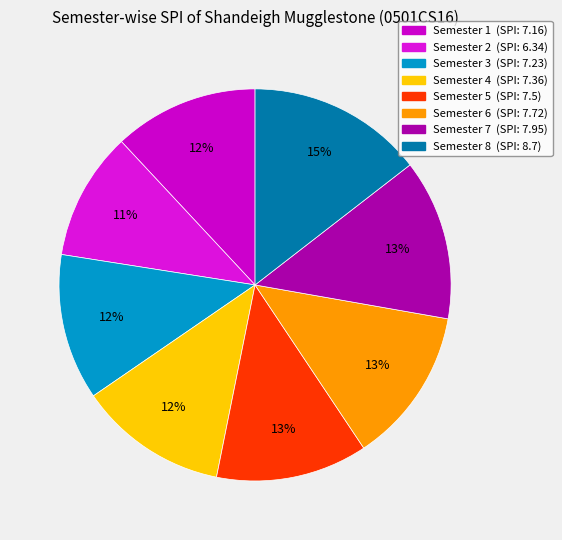

The Semester 7 slice represents 13% of the pie. True or false?

True